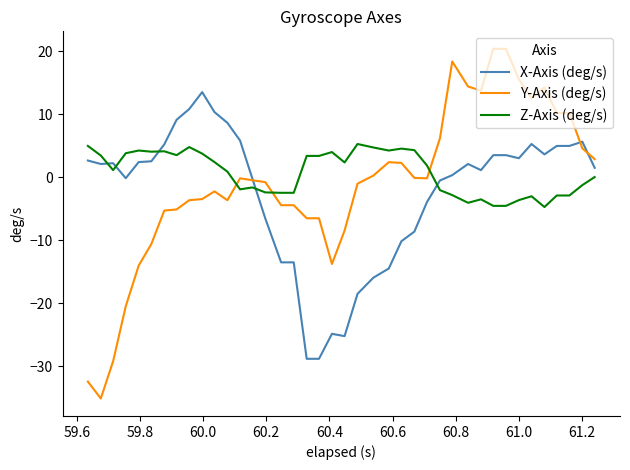

Which series ends up on top after the final intersection of X-Axis (deg/s) and Z-Axis (deg/s)?

X-Axis (deg/s)